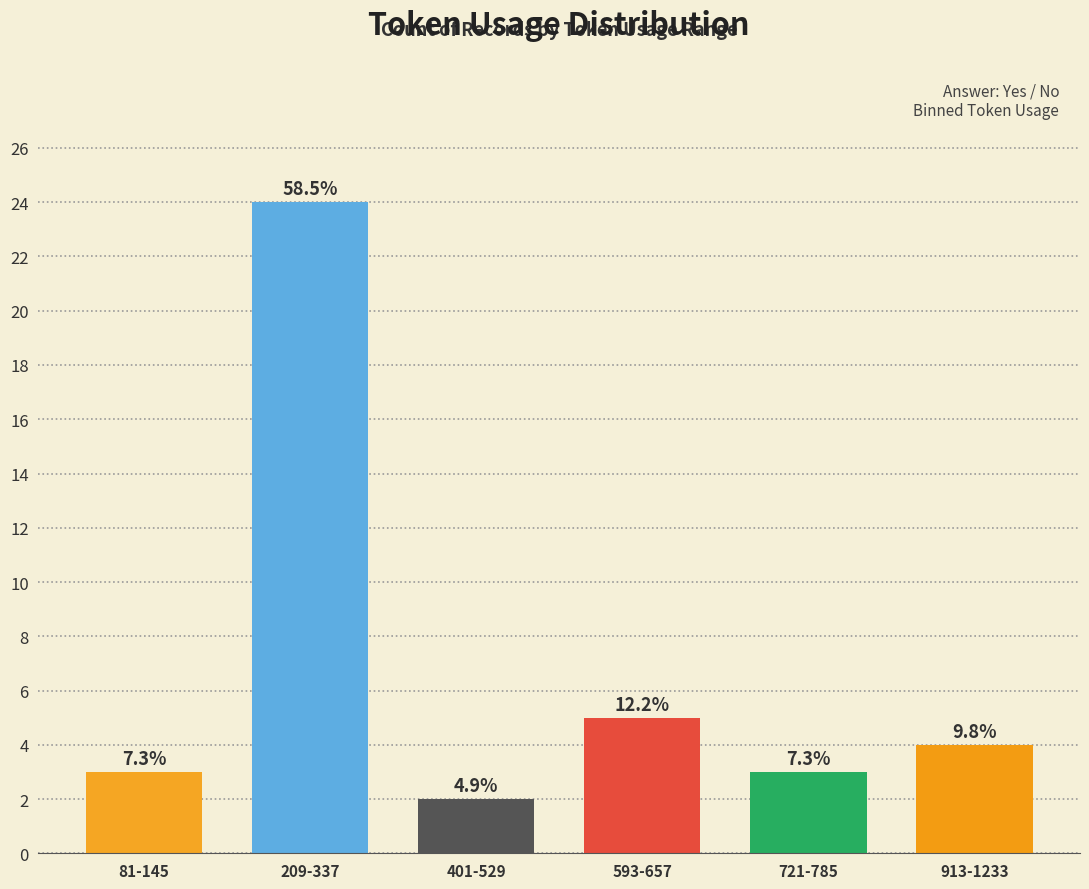

Rank the categories by value from highest to lowest.

209-337, 593-657, 913-1233, 81-145, 721-785, 401-529